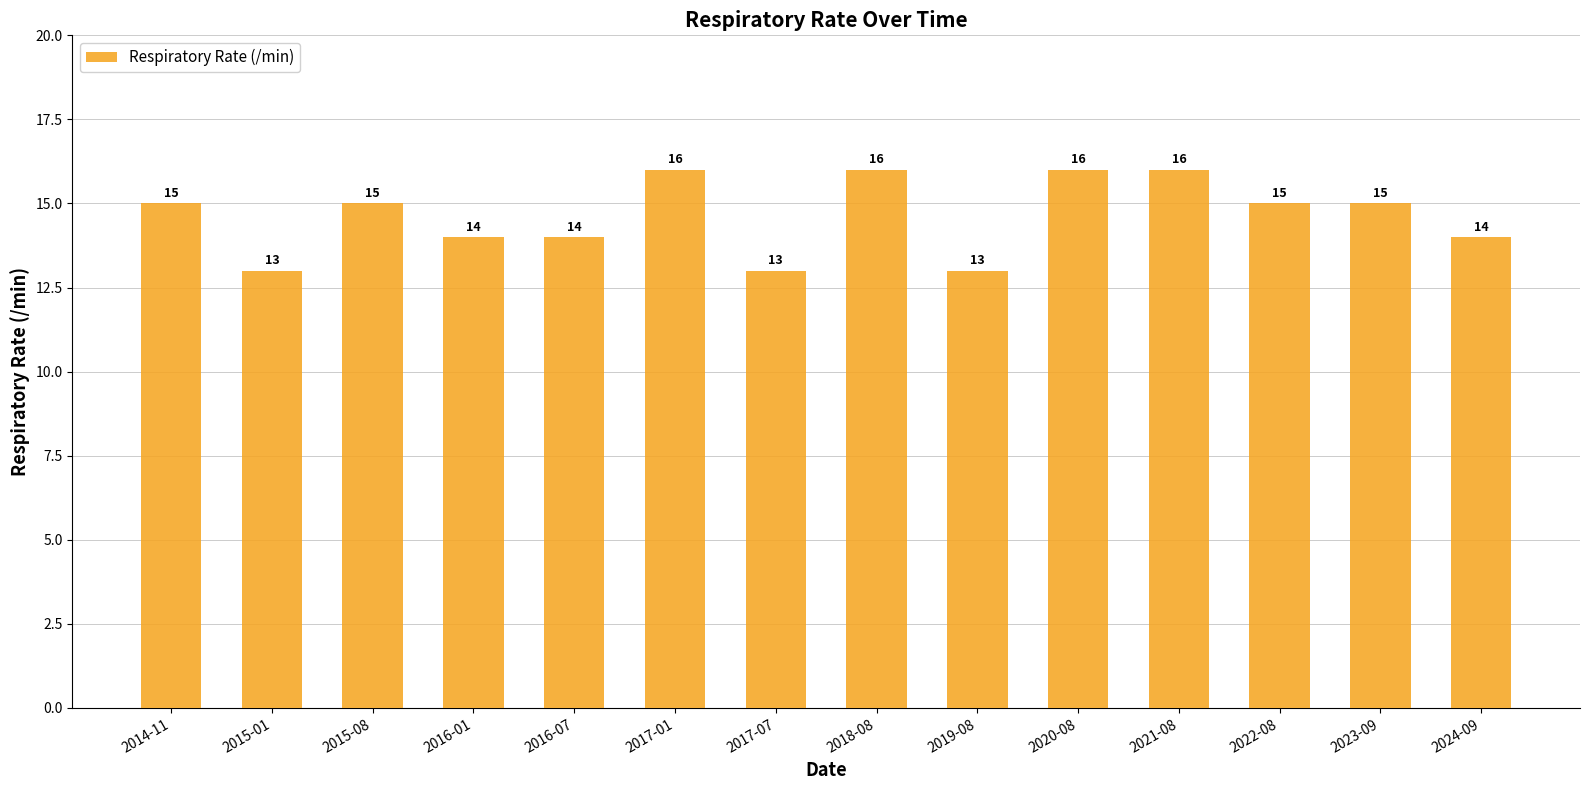

What is the sum of the values at 2016-07 and 2020-08?

30